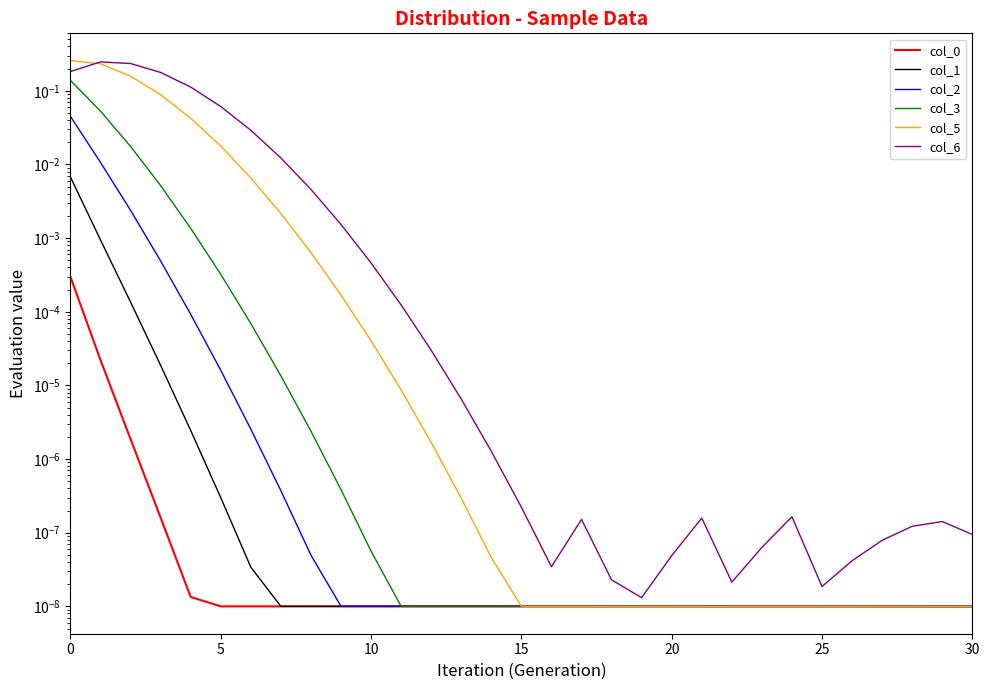

Count the number of data series in this chart.

6